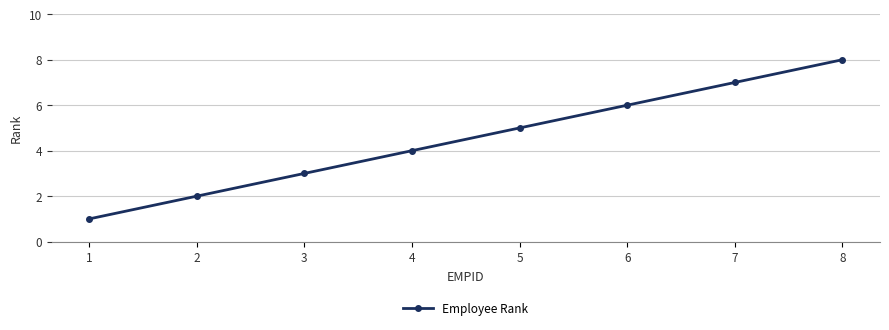

Reading left to right, list all the values displayed in this chart.

1=1	2=2	3=3	4=4	5=5	6=6	7=7	8=8